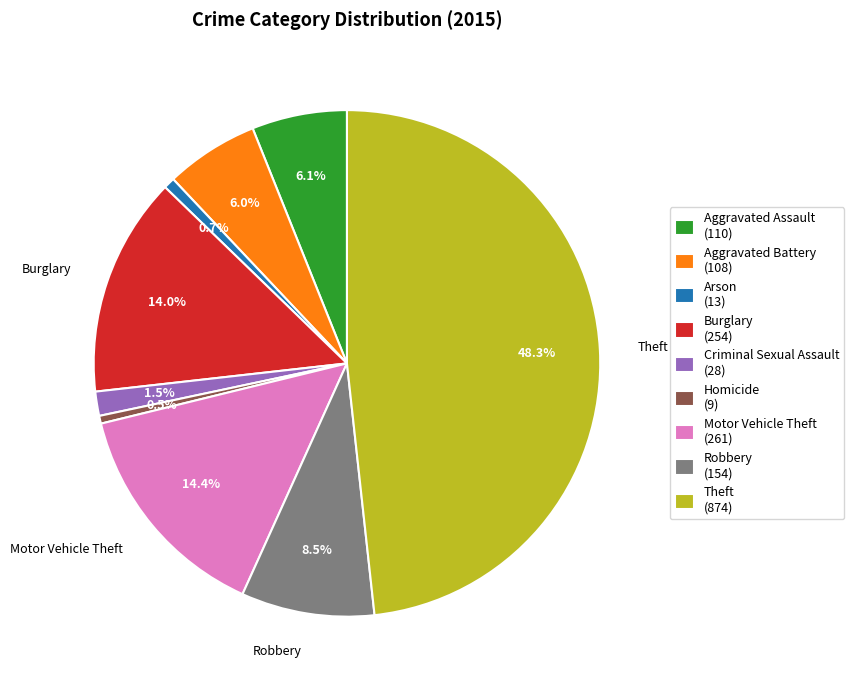

Is there any slice that represents more than half of the pie?

No